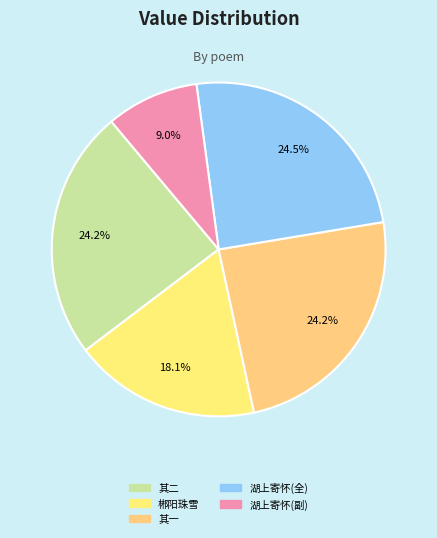

Count the number of slices in the pie.

5